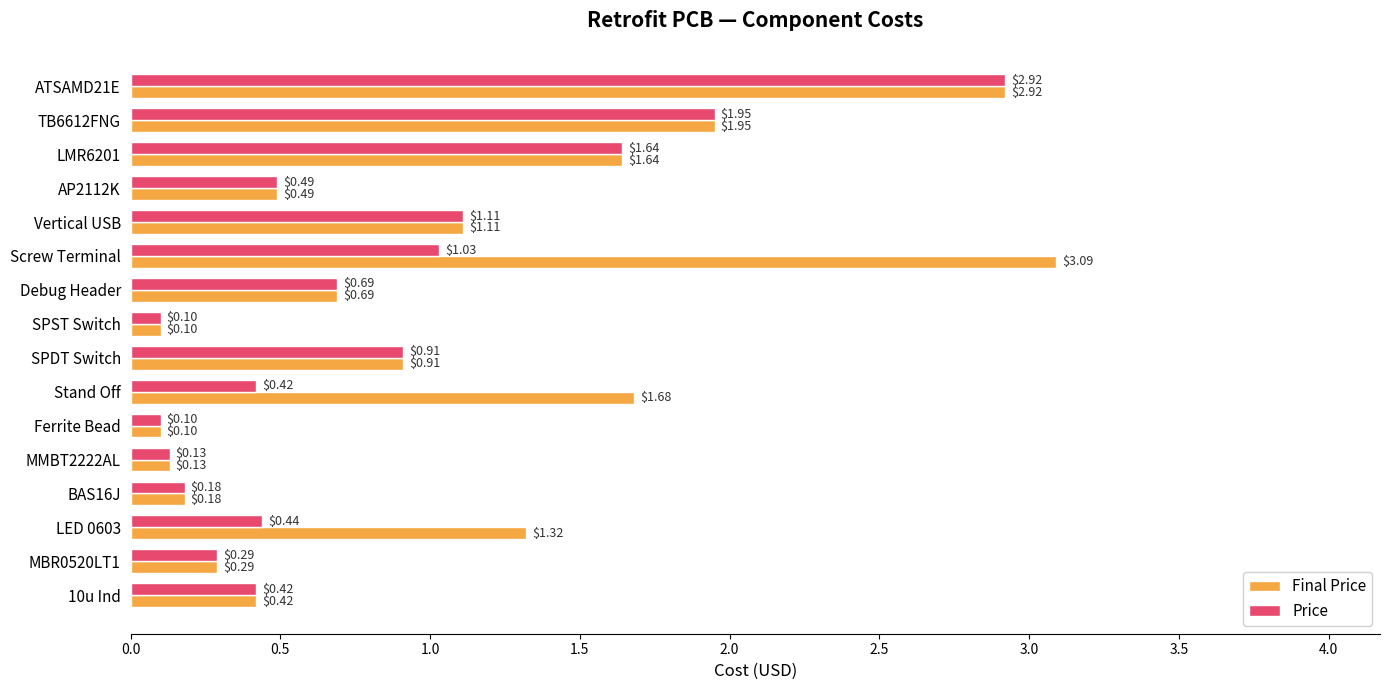

What is the sum of all Final Price values?

17.0